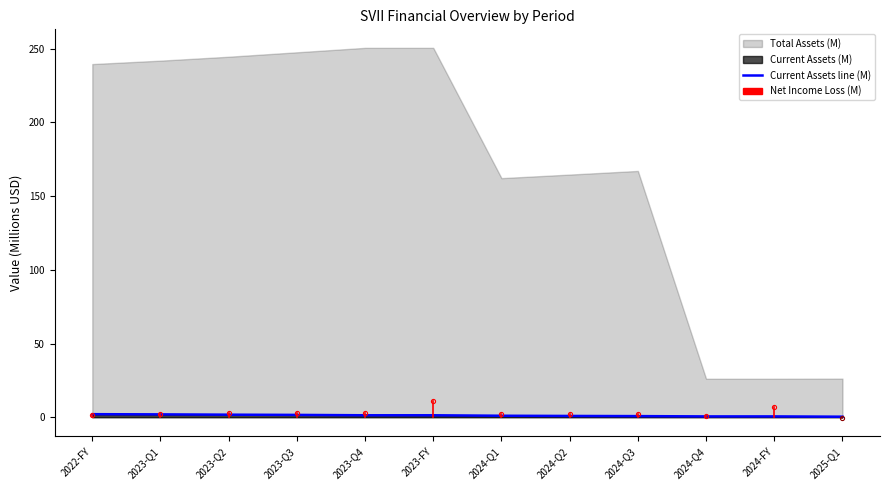

Between 2024-Q2 and 2023-Q2, which is larger?

2023-Q2